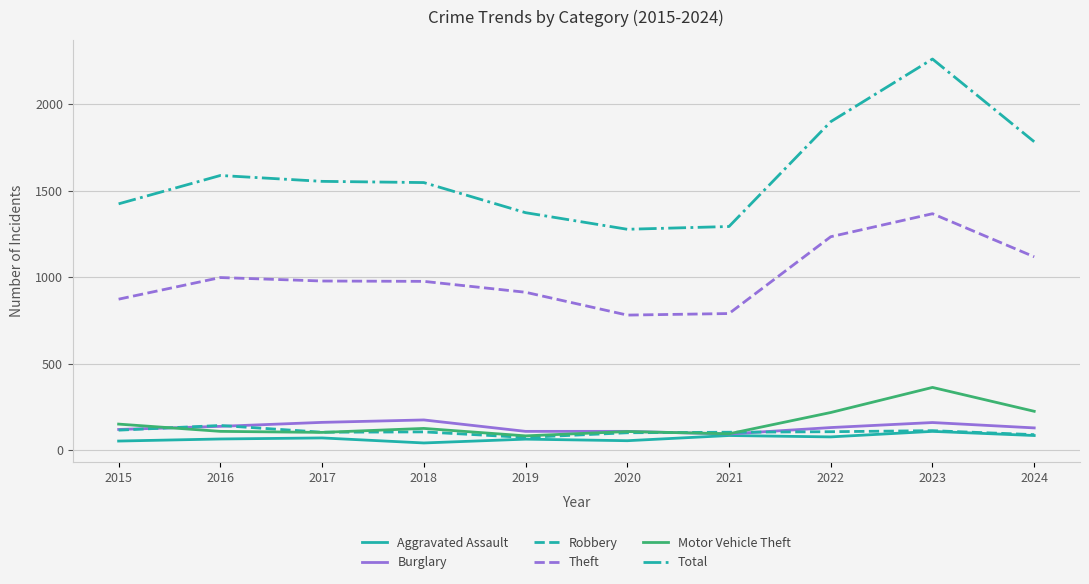

Which series has the largest total across all categories?

Total